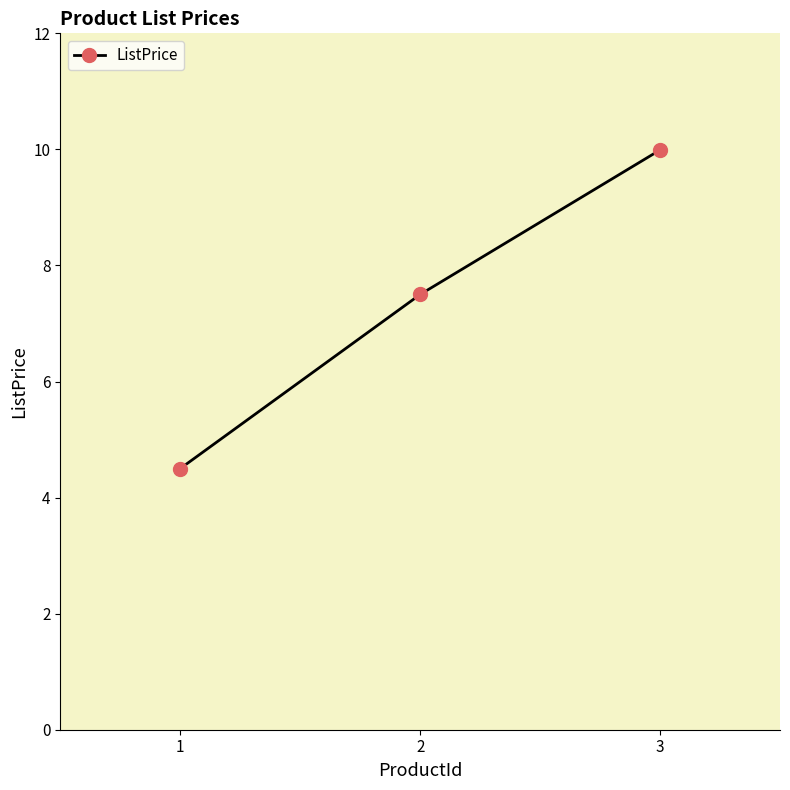

Does the chart display data point markers on the line(s)?

Yes